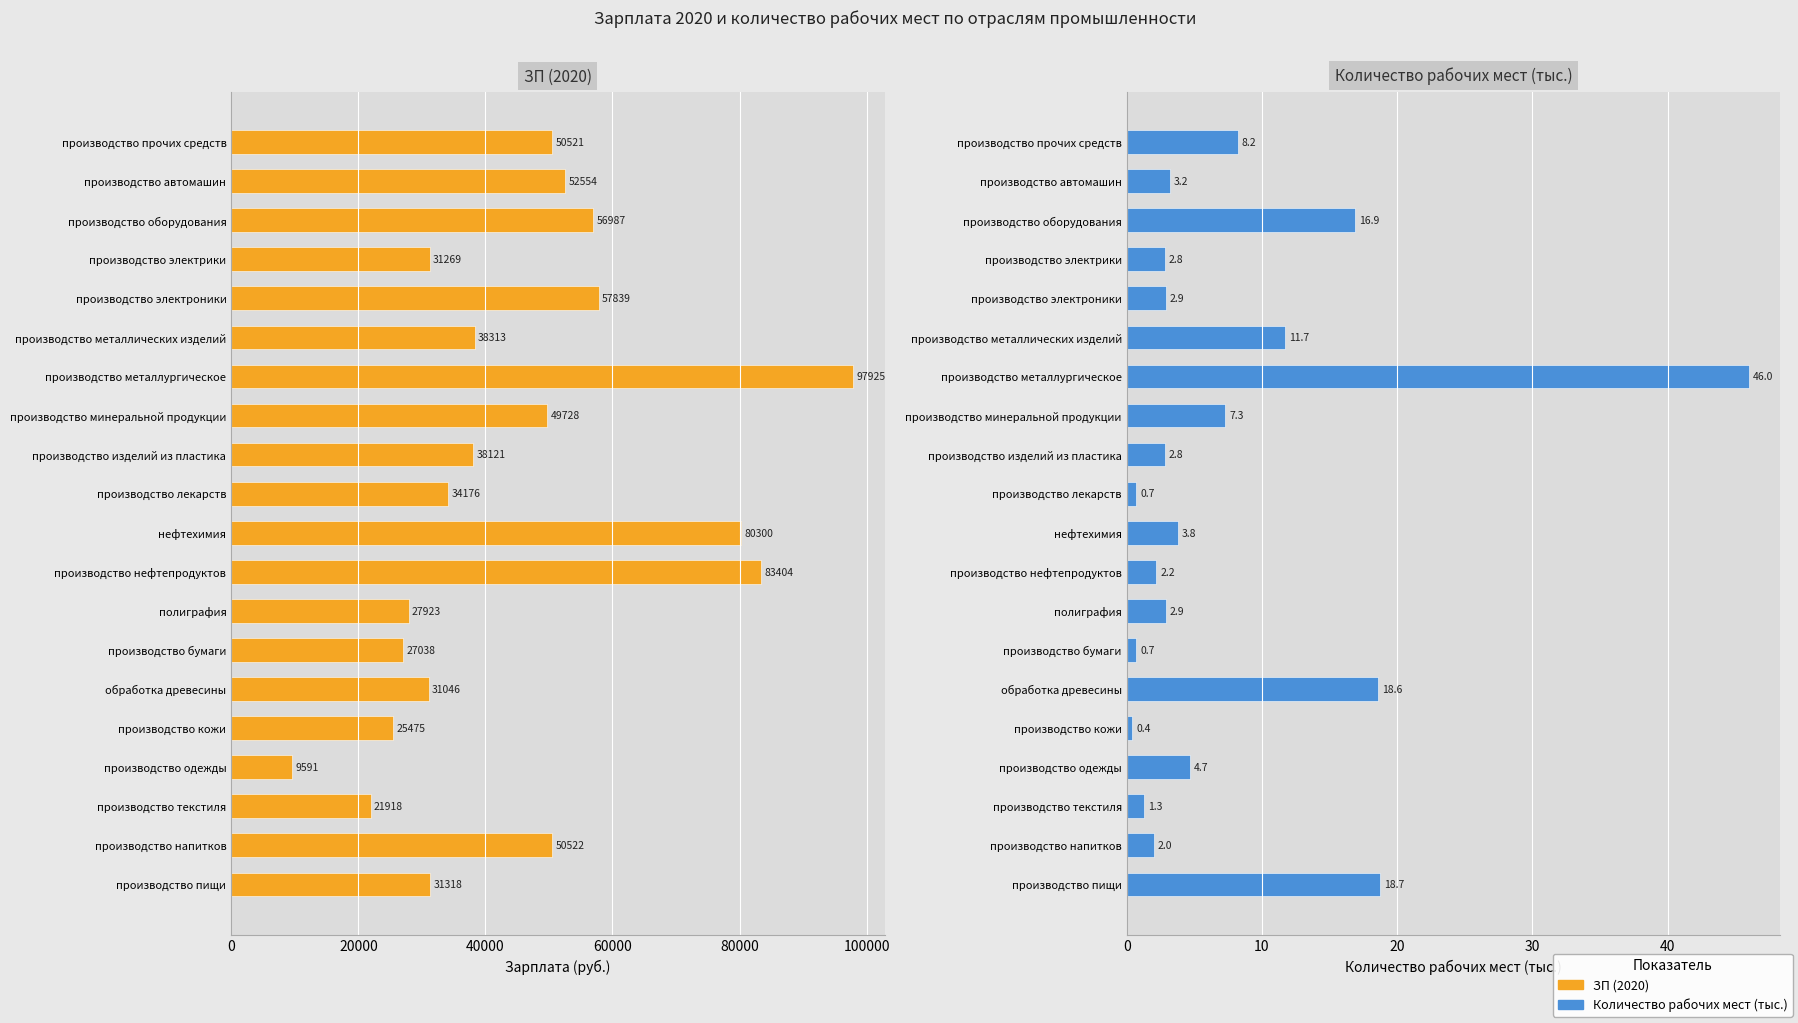

Which series has the largest range (max minus min)?

ЗП (2020)